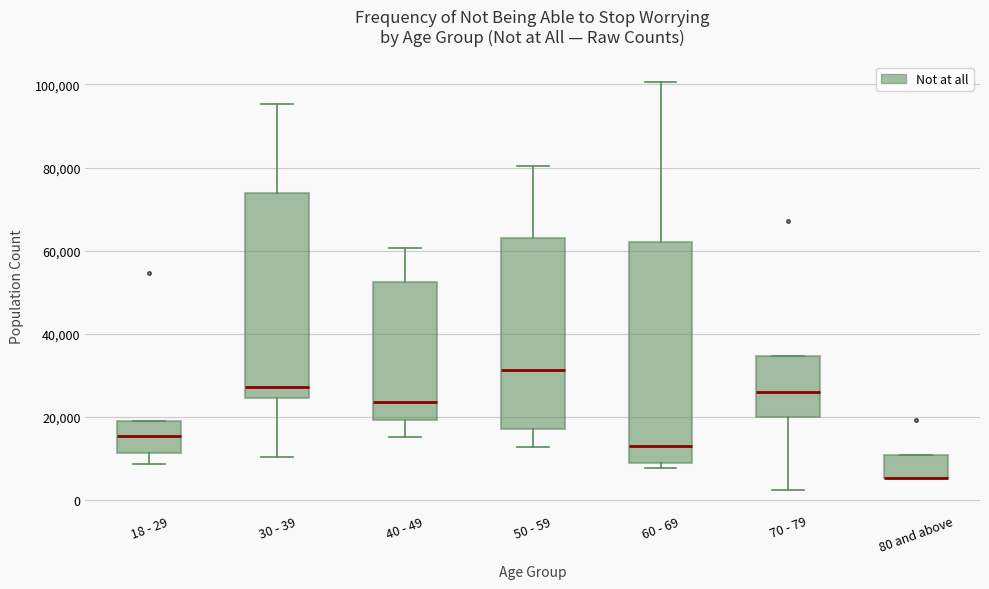

Reading left to right, transcribe this box plot: for each box, give where its median line is, the range the box spans, and where its two whiskers end, as read against the y-axis. The values are not printed on the chart, so give them approximately, as read against the axis.

18 - 29: median 16000, box 12000 to 20000, whiskers 8000 to 20000
30 - 39: median 28000, box 24000 to 74000, whiskers 10000 to 96000
40 - 49: median 24000, box 20000 to 52000, whiskers 16000 to 60000
50 - 59: median 32000, box 18000 to 62000, whiskers 12000 to 80000
60 - 69: median 12000, box 8000 to 62000, whiskers 8000 (just below the box's lower edge) to 100000
70 - 79: median 26000, box 20000 to 34000, whiskers 2000 to 34000
80 and above: median 6000 (drawn on the box's lower edge), box 6000 to 10000, whiskers 6000 to 10000